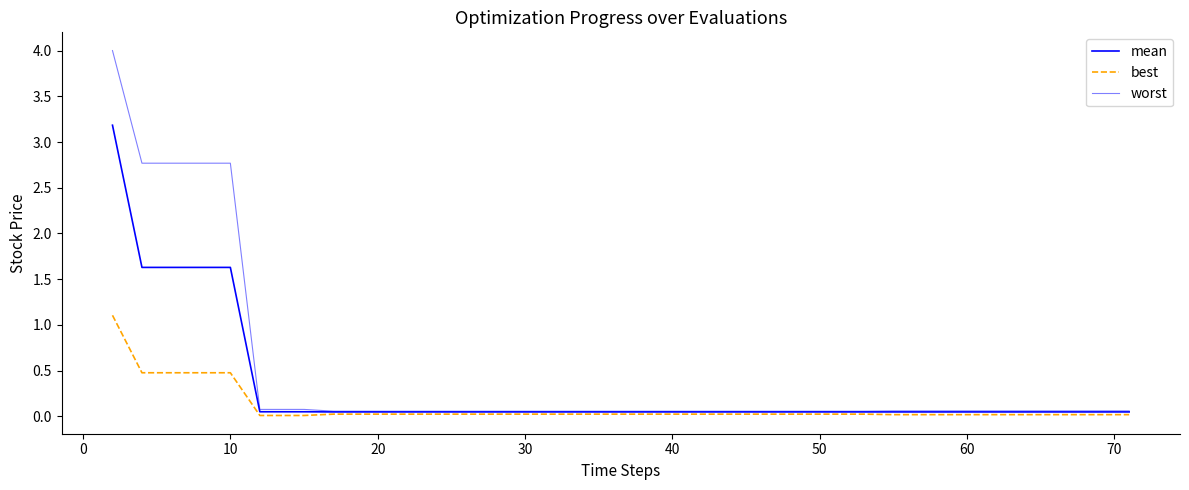

True or false: mean has more than 0 points higher than both neighbors.

False